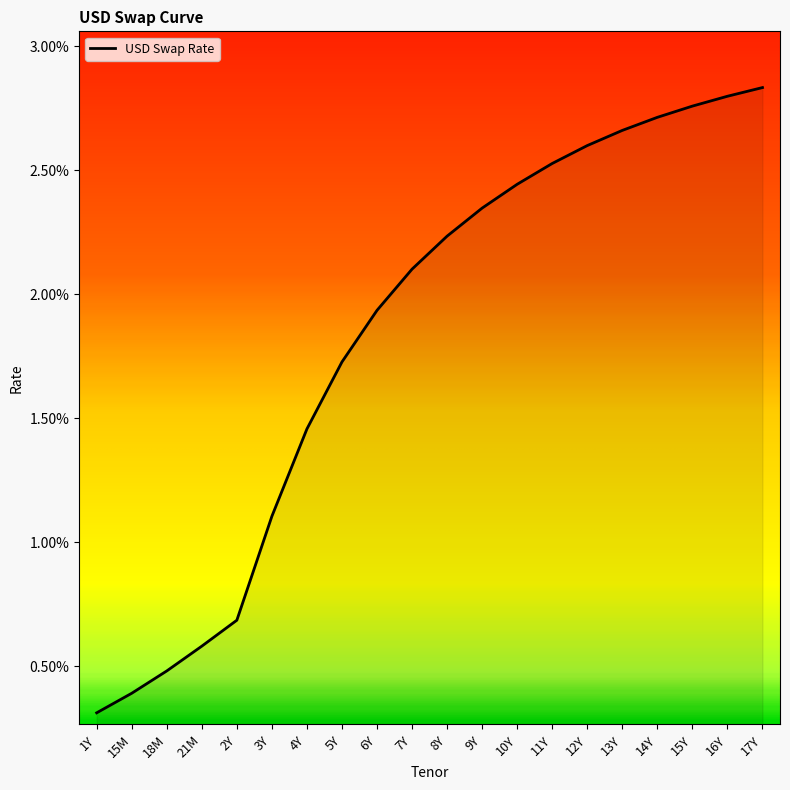

List the labels in order of value, largest first.

17Y, 16Y, 15Y, 14Y, 13Y, 12Y, 11Y, 10Y, 9Y, 8Y, 7Y, 6Y, 5Y, 4Y, 3Y, 2Y, 21M, 18M, 15M, 1Y